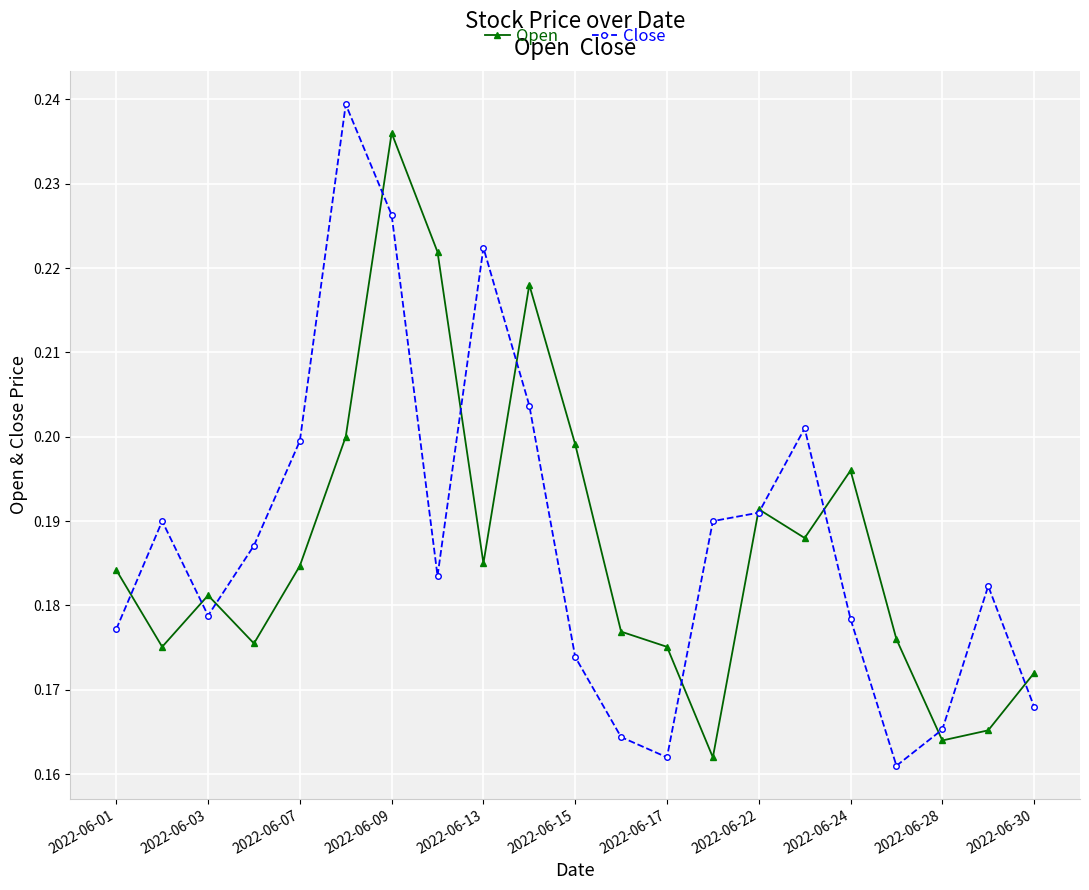

True or false: Open and Close cross at least once.

True